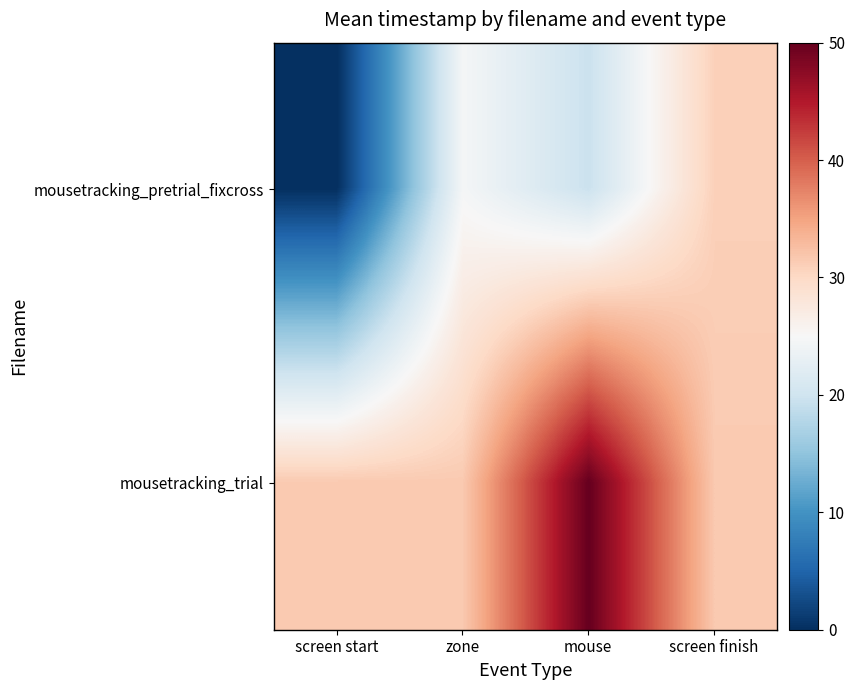

What is the difference between the highest and lowest values at screen finish?

0.6